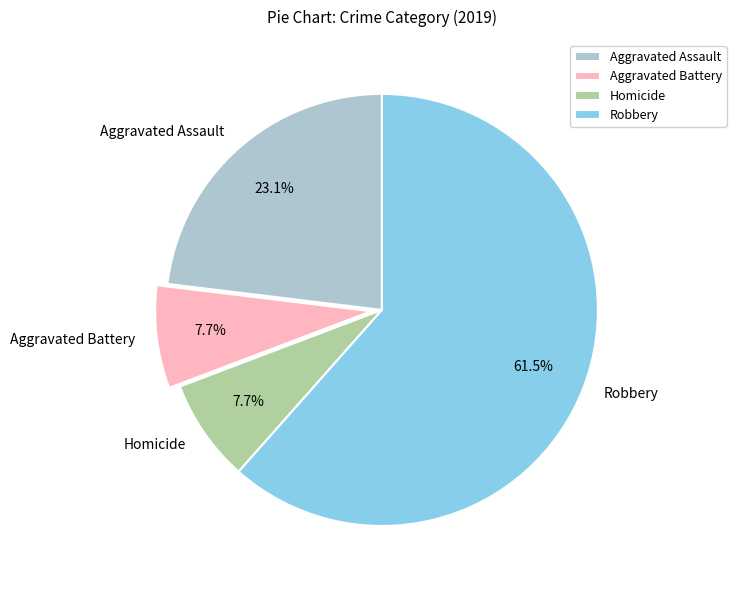

To the nearest percent, what percentage of the pie is Aggravated Battery?

8%